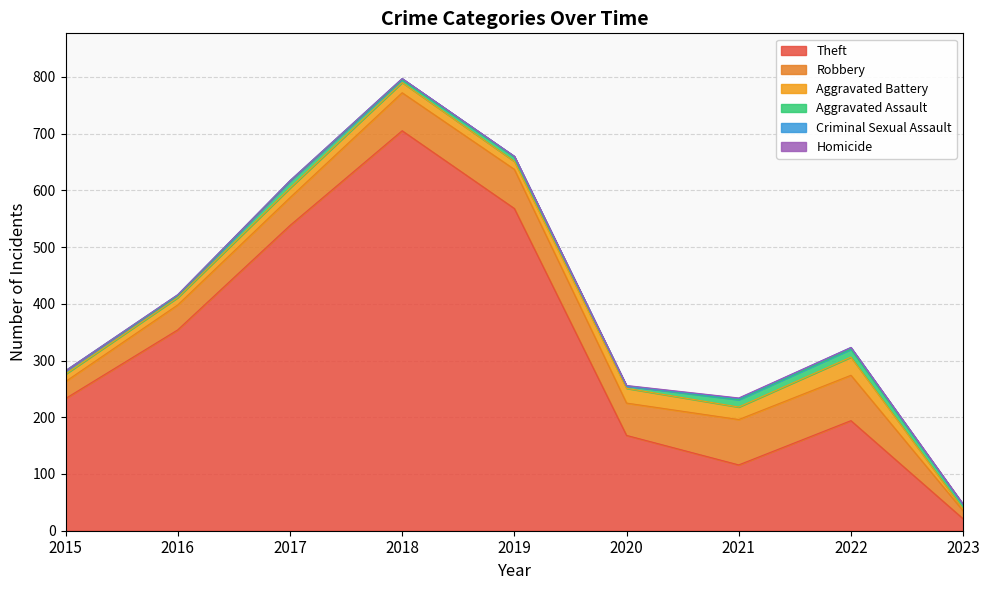

Which series has the largest total across all categories?

Theft